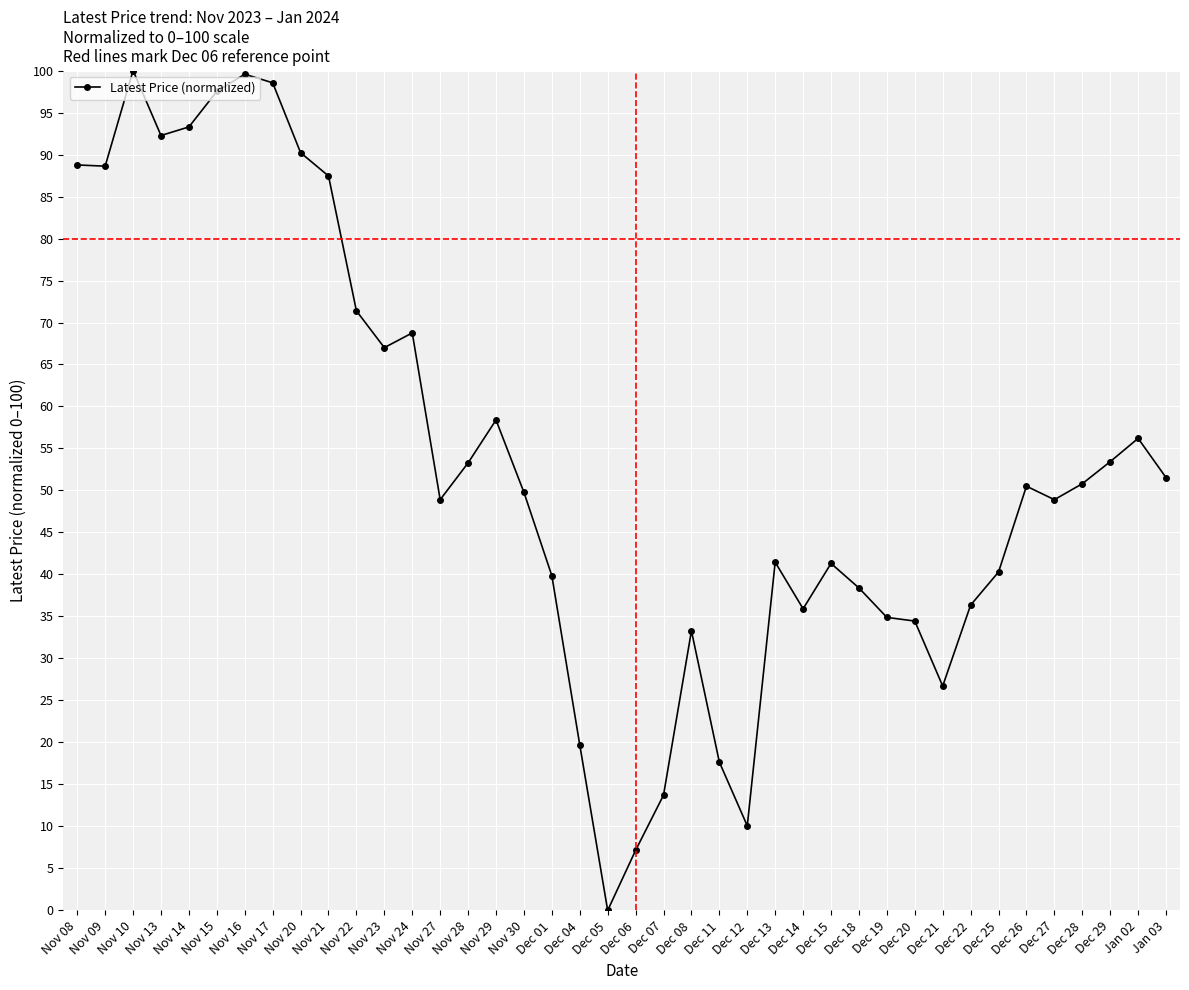

What is the change in value from Nov 24 to Dec 20?

-34.3